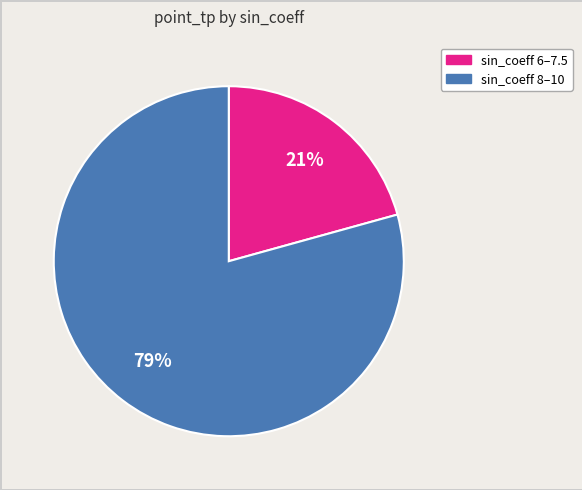

To the nearest percent, what is the combined percentage of sin_coeff 6–7.5 and sin_coeff 8–10?

100%